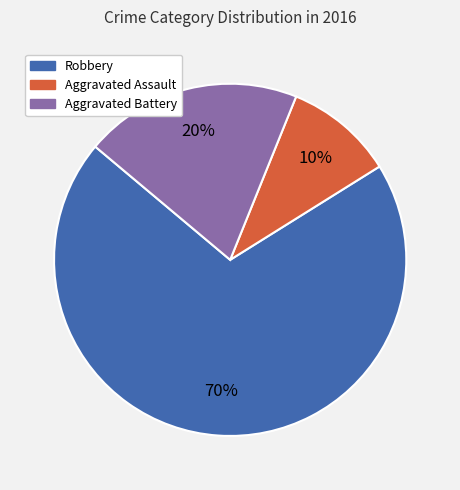

Rank the categories by value from lowest to highest.

Aggravated Assault, Aggravated Battery, Robbery